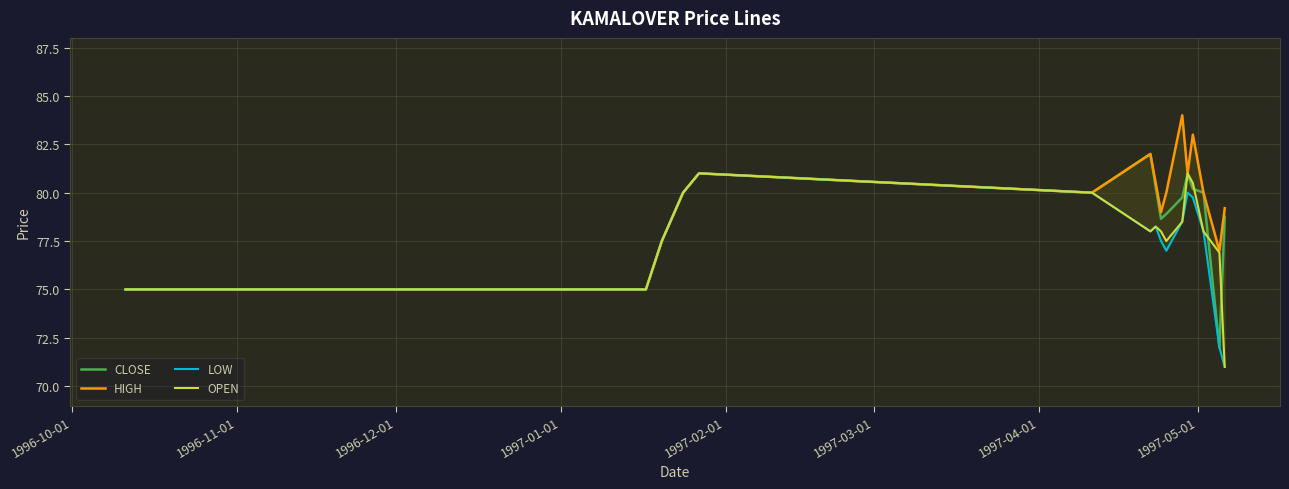

What is the lowest value of the OPEN series?

71.0